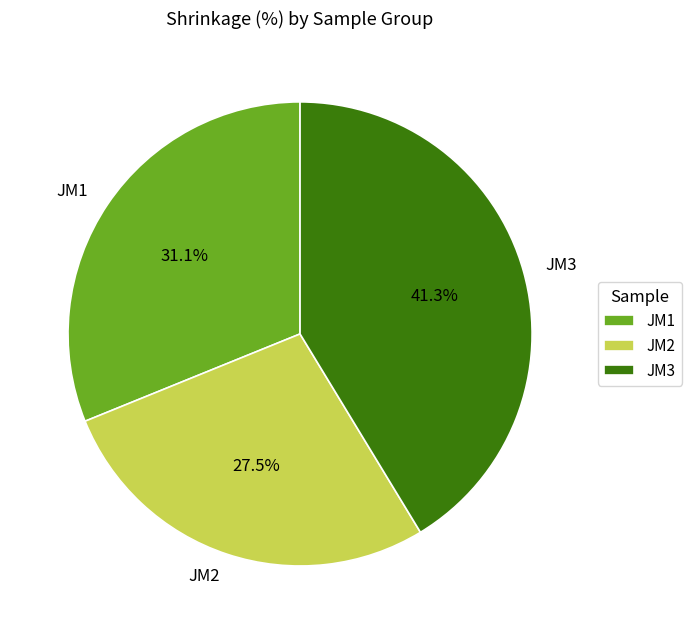

Combined, do JM1 and JM3 account for over 50%?

Yes